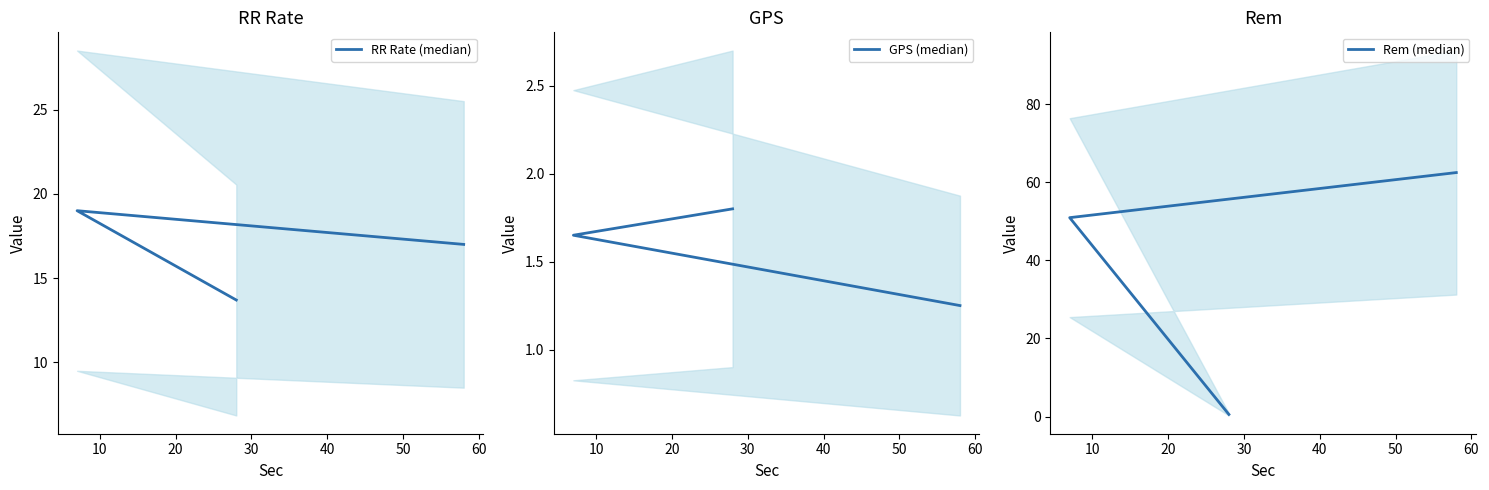

What is the difference between the Rem (median) values at 20 and 10?

50.4